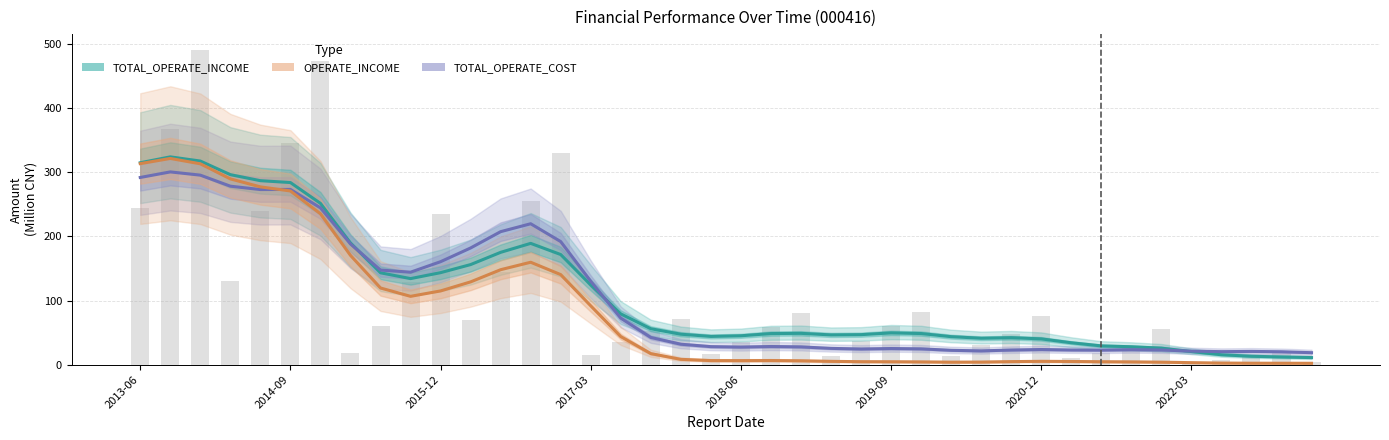

Rank the series by their maximum value, from lowest to highest.

TOTAL_OPERATE_COST, OPERATE_INCOME, TOTAL_OPERATE_INCOME